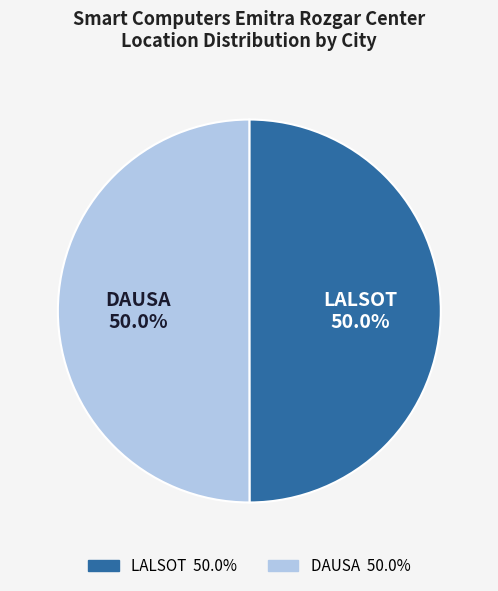

What percentage is the DAUSA slice, to the nearest percent?

50%